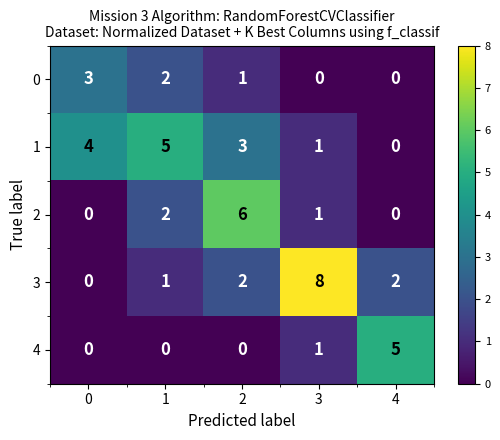

Count the number of categories in the chart.

5